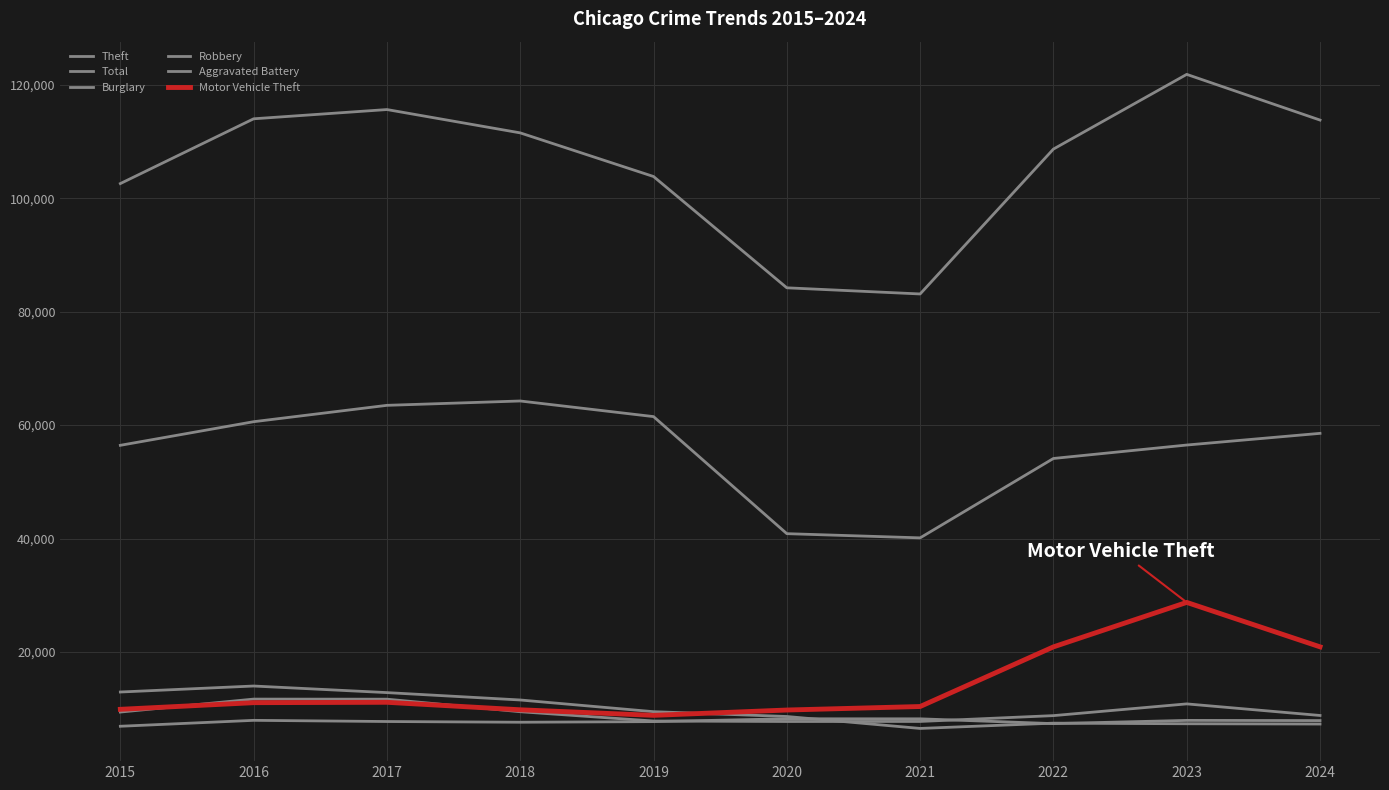

Is the value of Theft at 2017 greater than the value of Aggravated Battery at 2022?

Yes